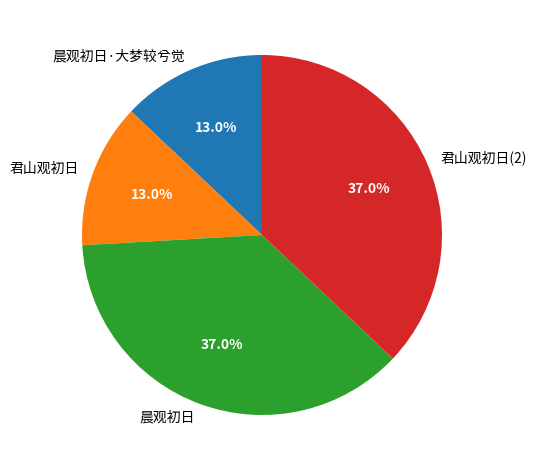

Is there a majority slice in this chart?

No